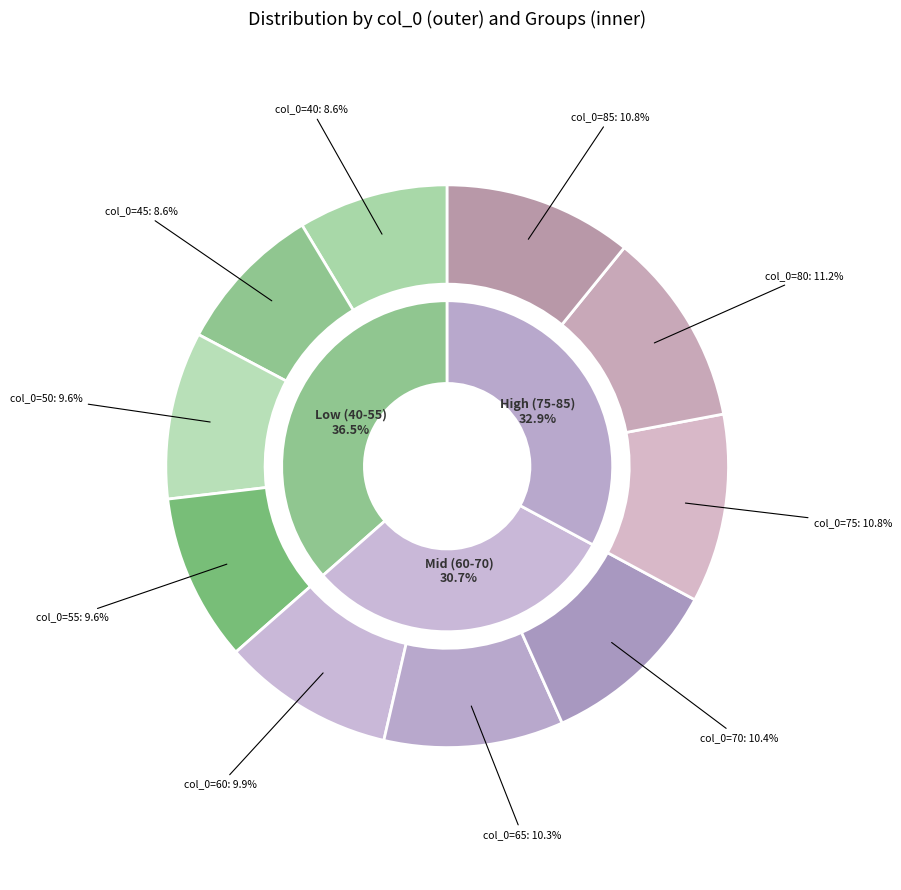

Is 45 the majority of the pie?

No